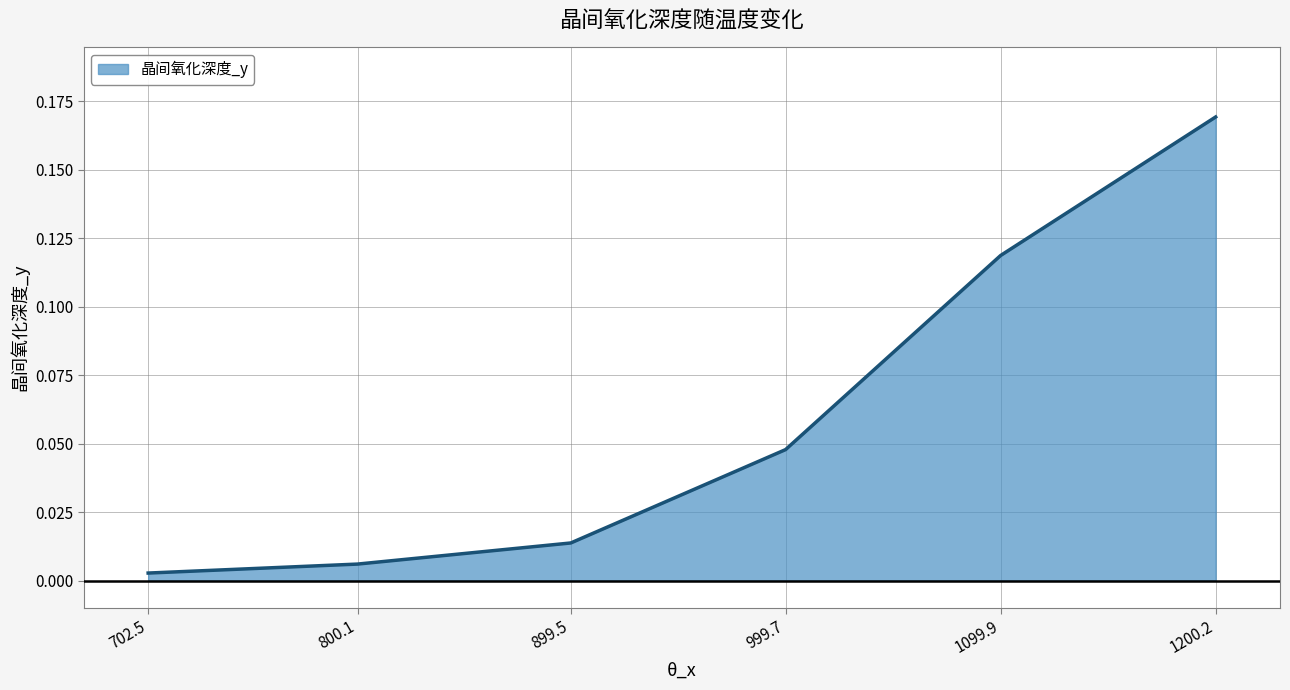

At which category does the chart reach its peak across all series?

1200.2